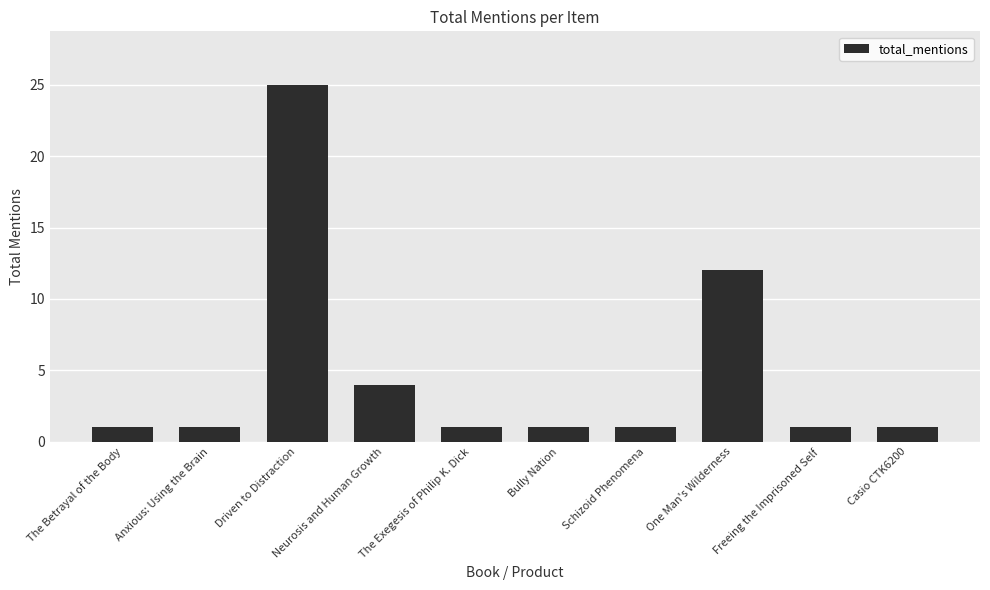

Reading left to right, transcribe all the data shown in this chart.

1	1	25	4	1	1	1	12	1	1